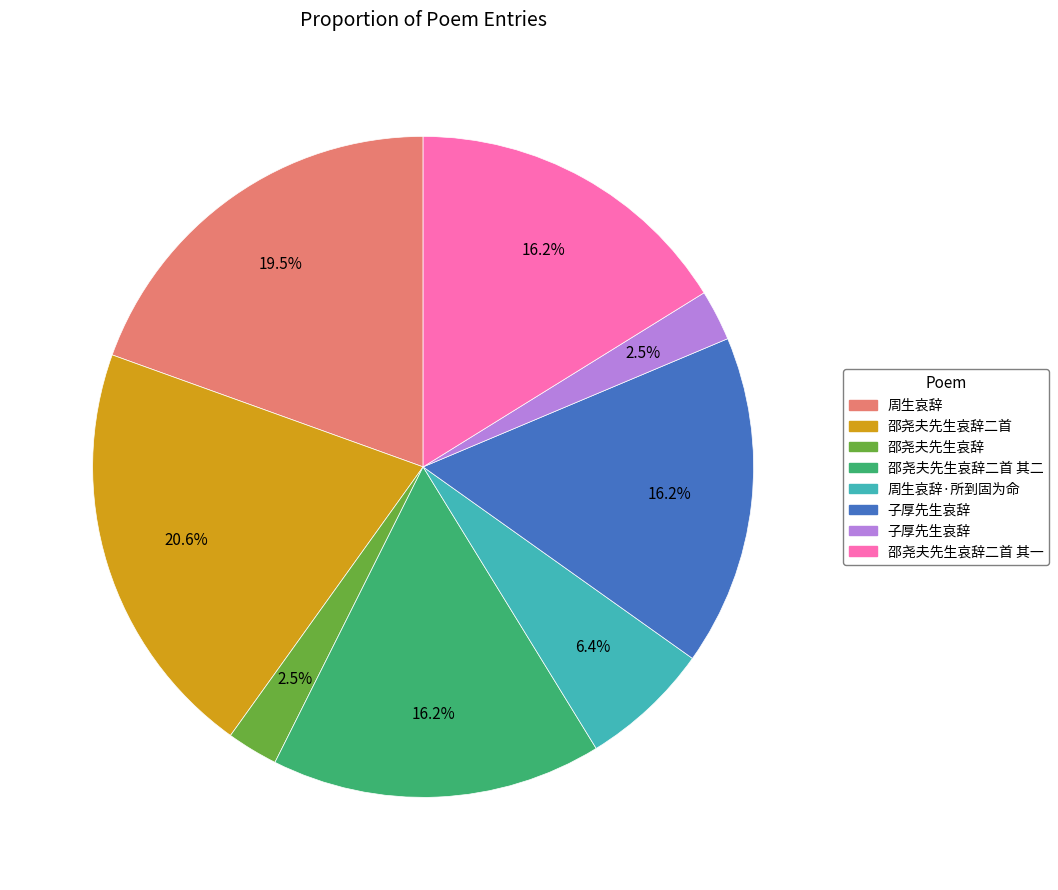

Does any single category account for the majority?

No